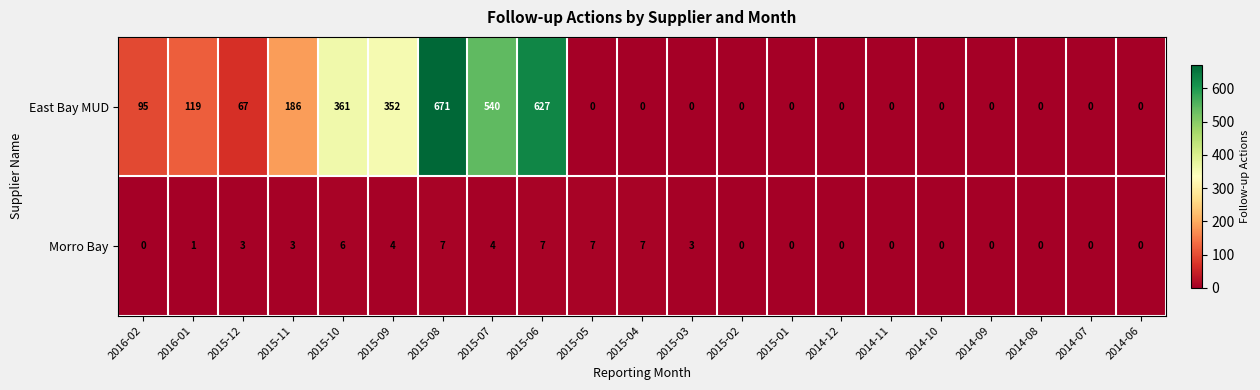

What is the highest value of the East Bay MUD series?

671